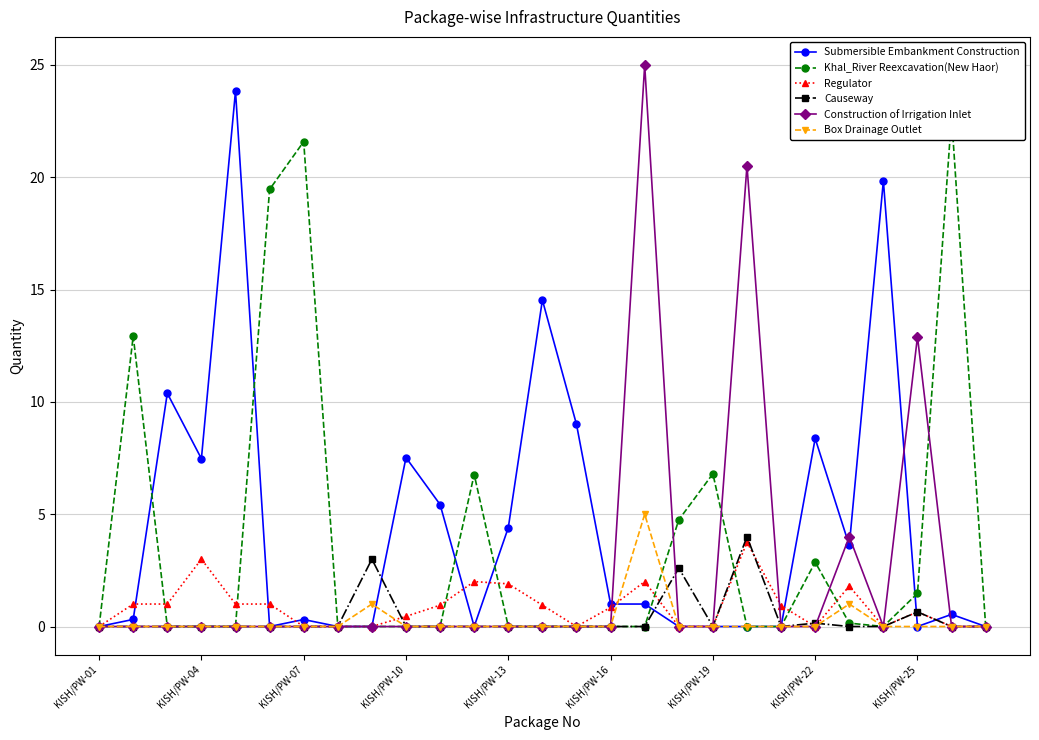

How many lines are shown in the chart?

6